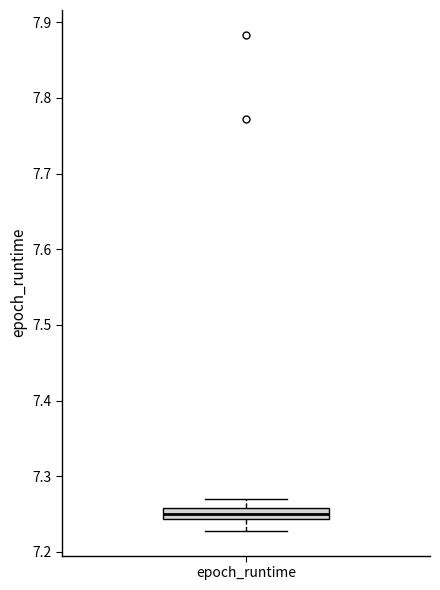

Where does the upper whisker of the box for epoch_runtime end on the y-axis? The values are not printed on the chart, so give them approximately, as read against the axis.

7.27